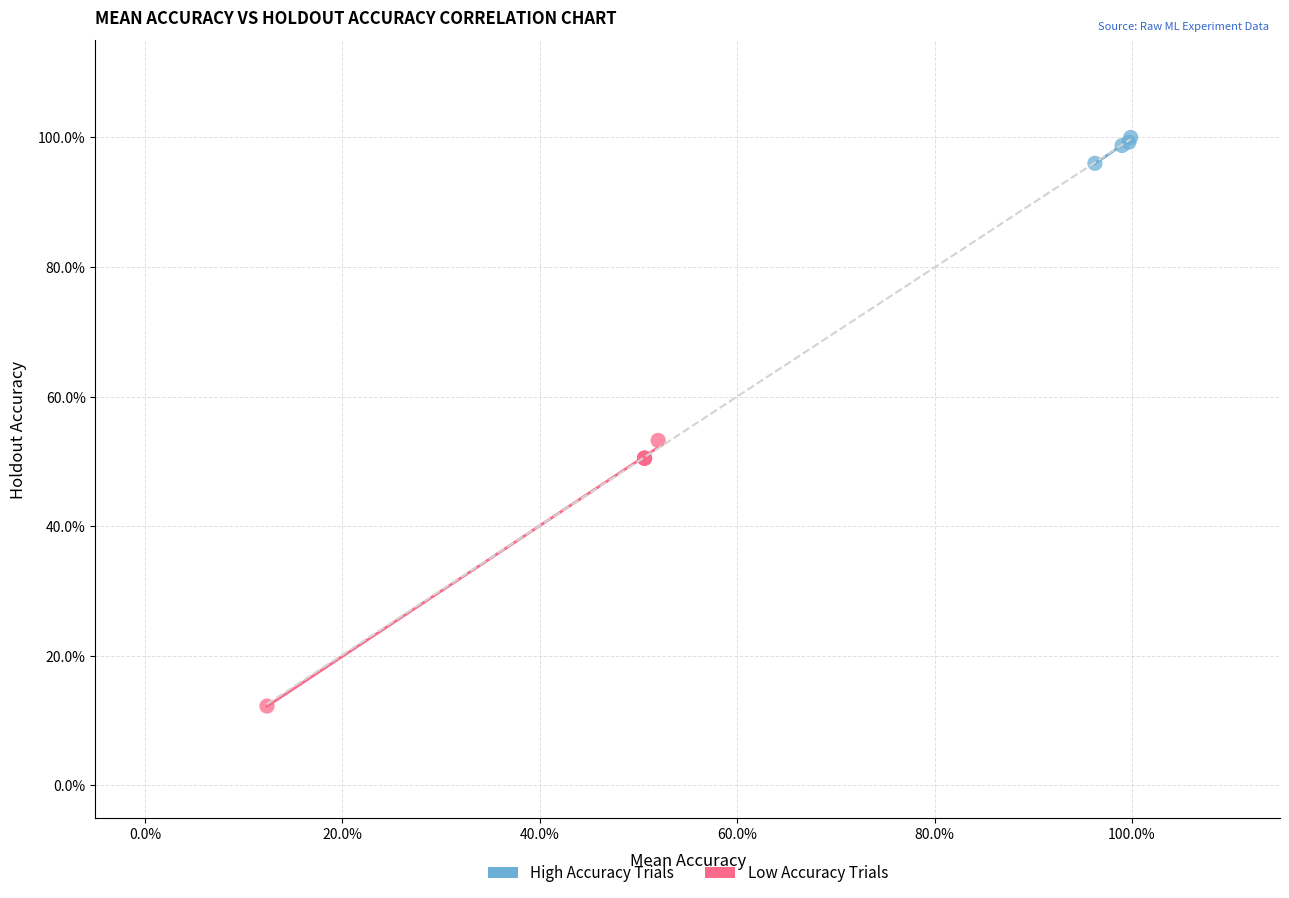

Which series contains the highest Y value?

High Accuracy Trials